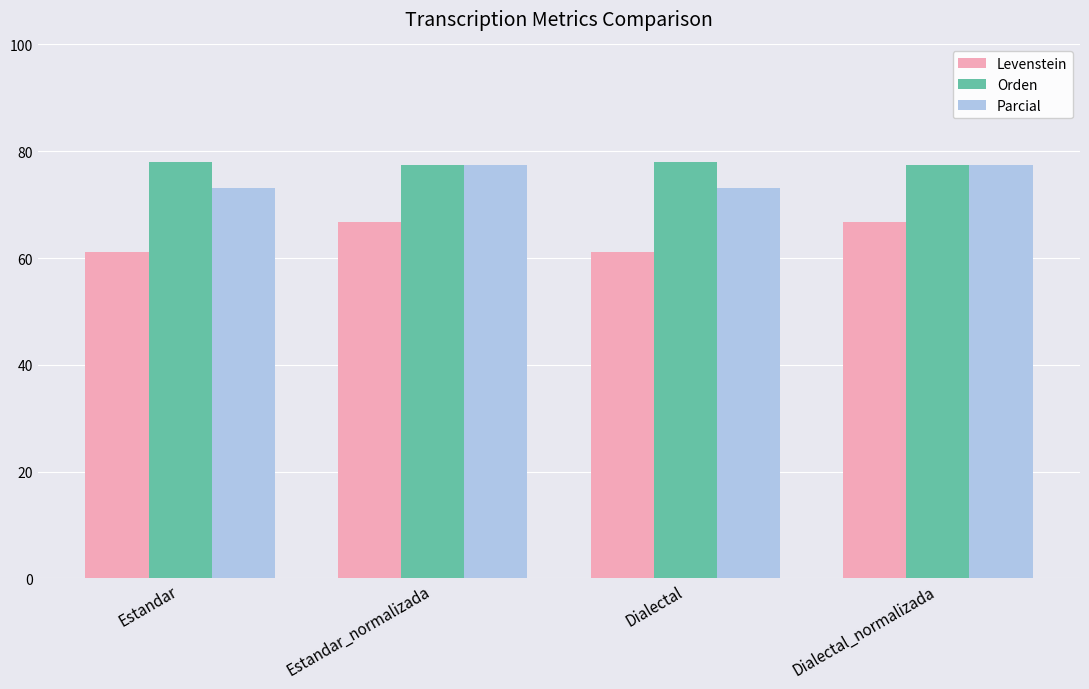

What value does the Levenstein series have at Dialectal_normalizada?

66.7